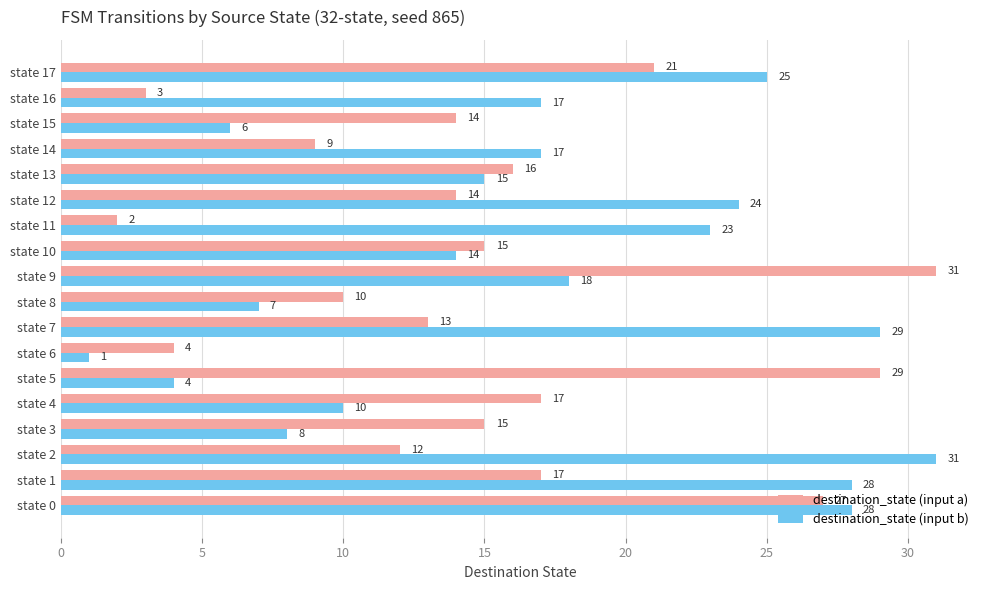

What is the total value across all series at state 9?

49